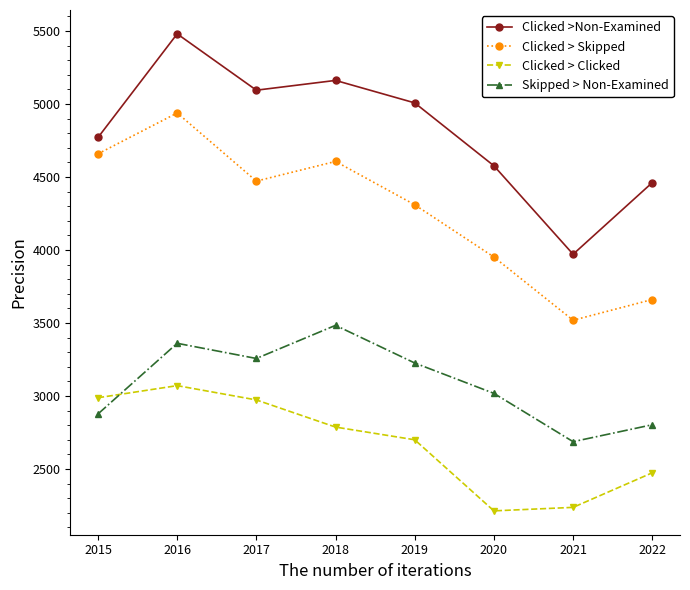

Reading left to right, extract all data points from this chart.

Clicked >Non-Examined: 2015=4771	2016=5481	2017=5095	2018=5162	2019=5008	2020=4577	2021=3971	2022=4462
Clicked > Skipped: 2015=4659	2016=4939	2017=4472	2018=4607	2019=4310	2020=3952	2021=3519	2022=3661
Clicked > Clicked: 2015=2988	2016=3071	2017=2973	2018=2787	2019=2700	2020=2213	2021=2237	2022=2474
Skipped > Non-Examined: 2015=2877	2016=3361	2017=3257	2018=3484	2019=3226	2020=3018	2021=2687	2022=2803